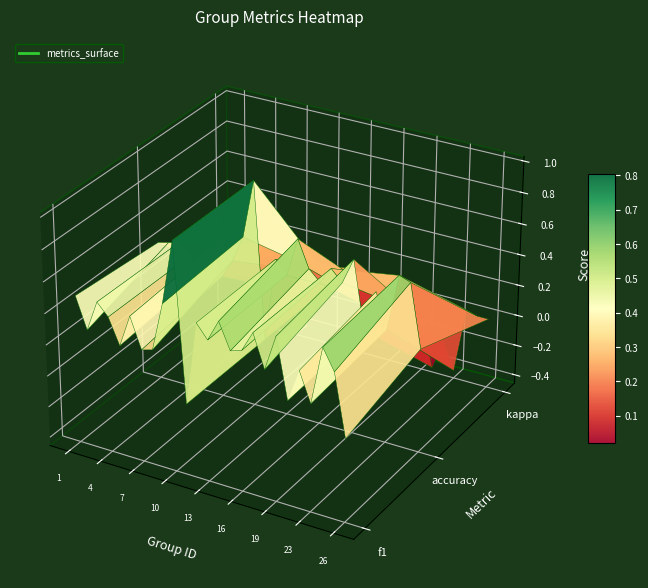

What is the approximate value at 18?

0.4